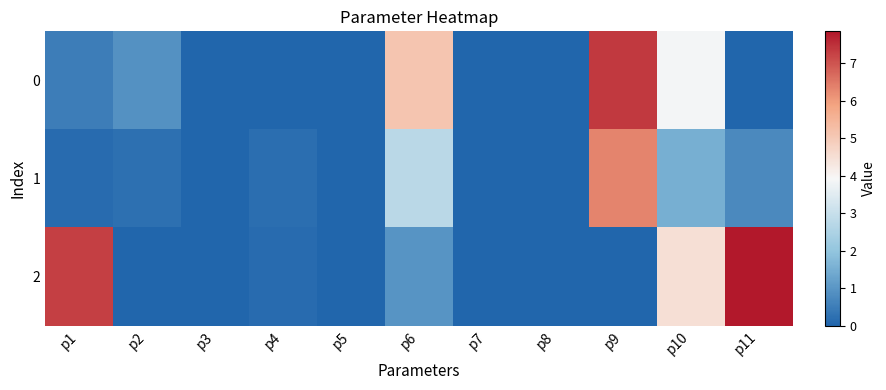

Which category has the lowest value across all series?

p7